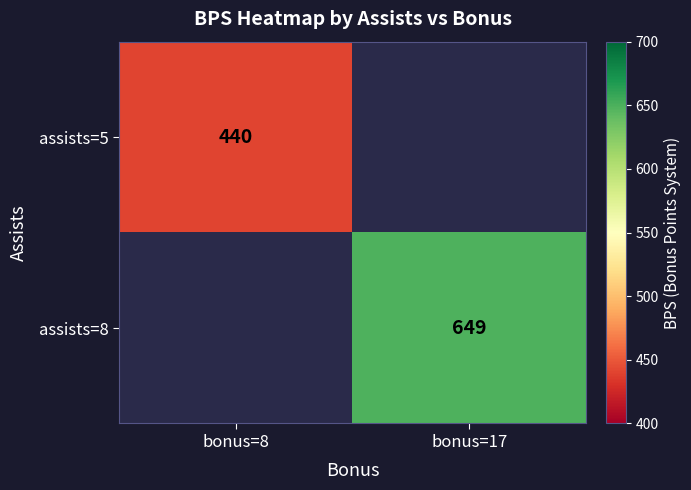

Is it true that assists=8 equals 423 at bonus=17?

False